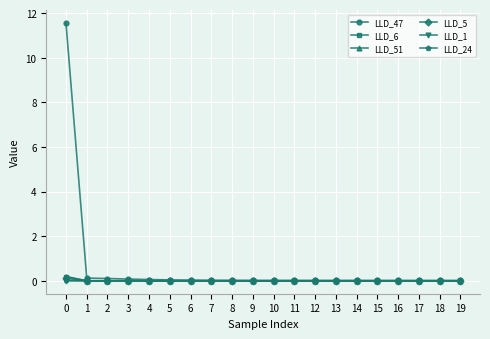

True or false: LLD_24 has a value of -0.0 at 15.

True